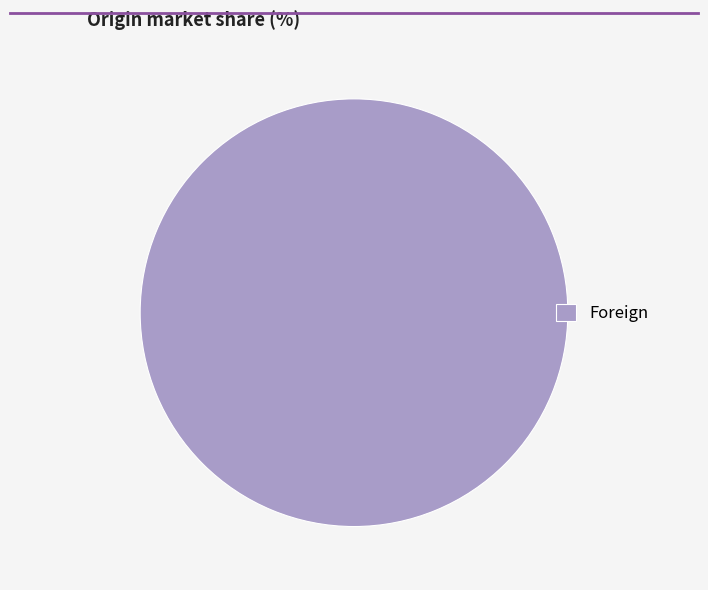

Does any single category account for the majority?

Yes